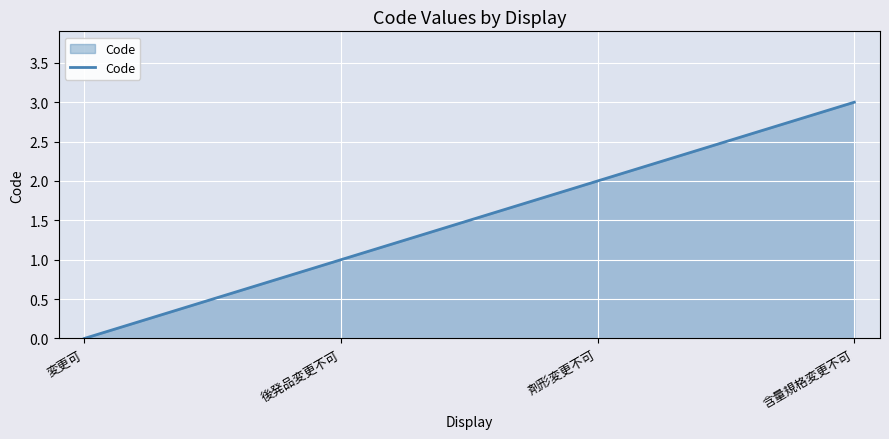

At which label is the value closest to 1?

後発品変更不可